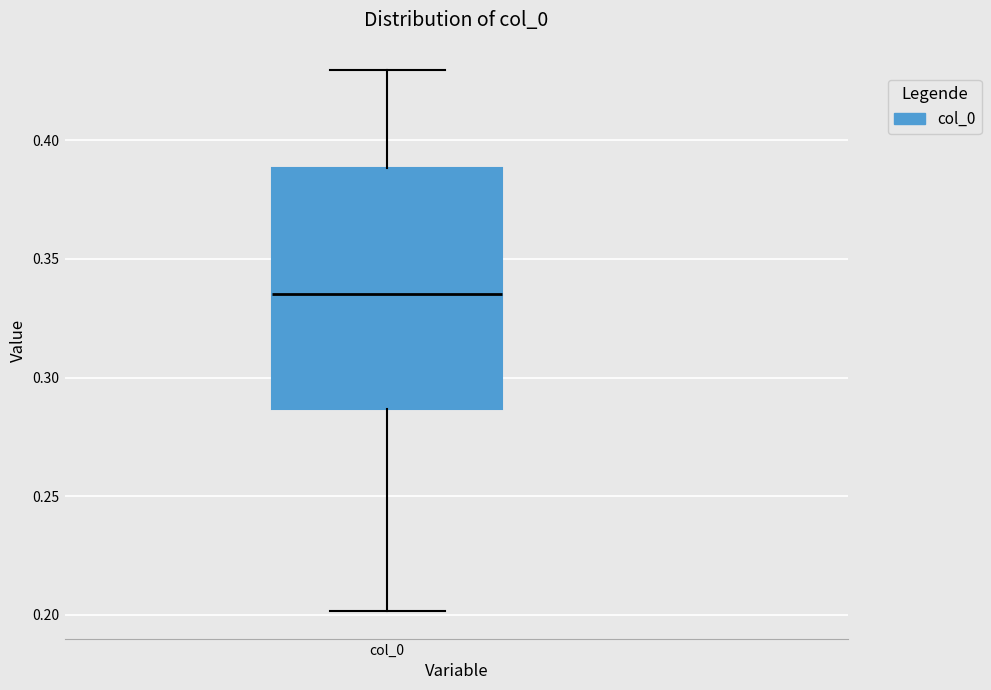

Transcribe this box plot: give where the median line is, the range the box spans, and where the two whiskers end, as read against the y-axis. The values are not printed on the chart, so give them approximately, as read against the axis.

median 0.335, box 0.285 to 0.390, whiskers 0.200 to 0.430